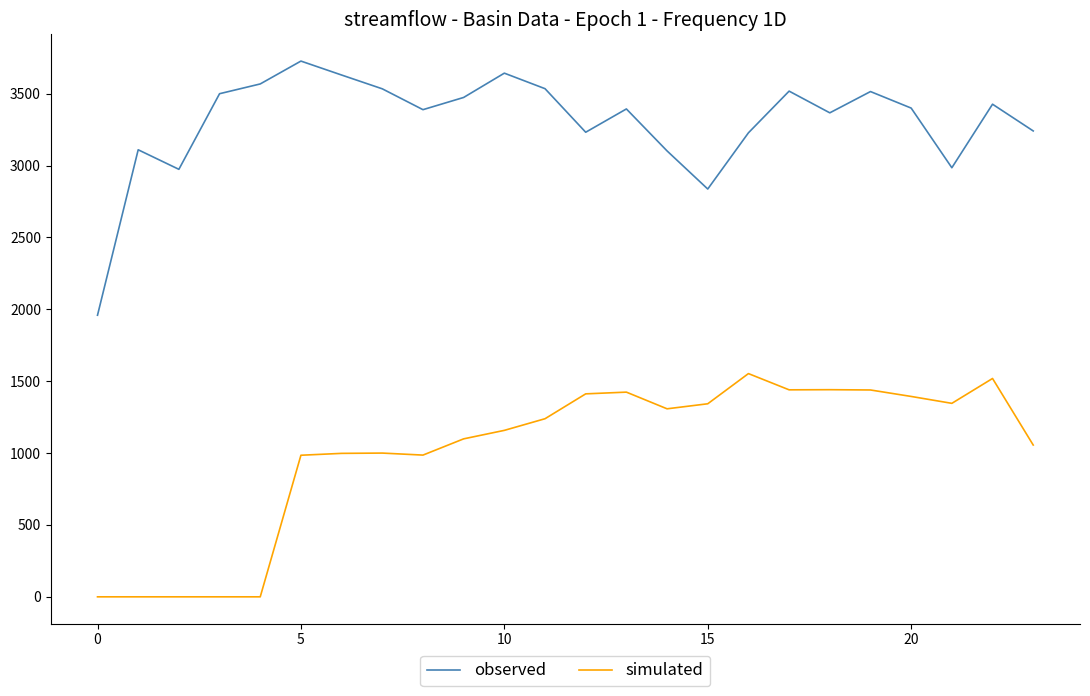

Which series has the largest total across all categories?

observed